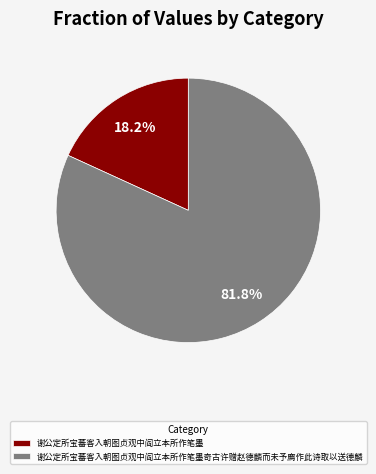

Is it true that 谢公定所宝蕃客入朝图贞观中阎立本所作笔墨 is 18% of the pie?

True